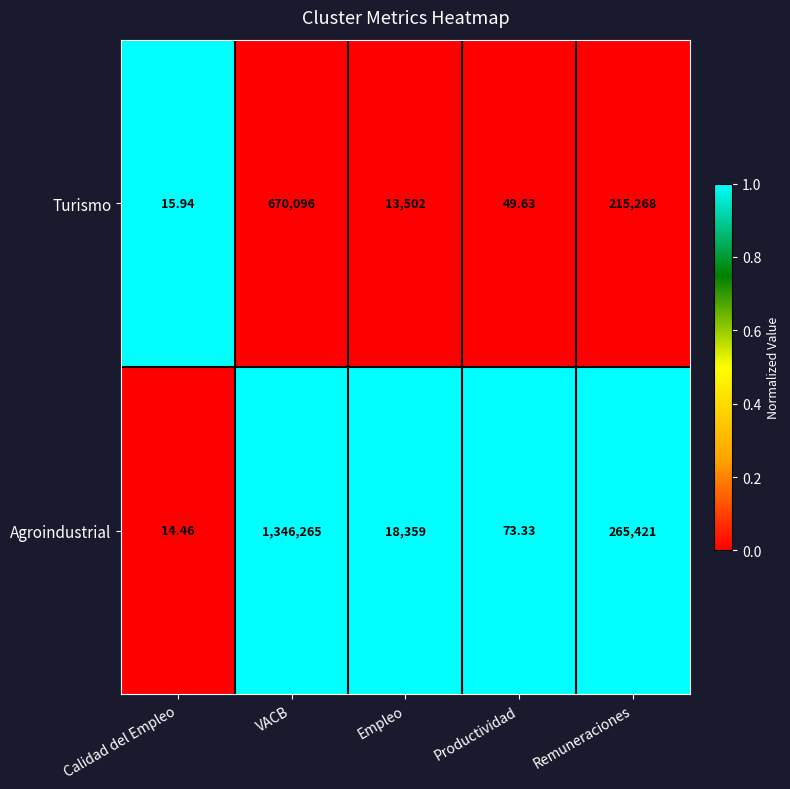

Which series has the largest range (max minus min)?

Agroindustrial